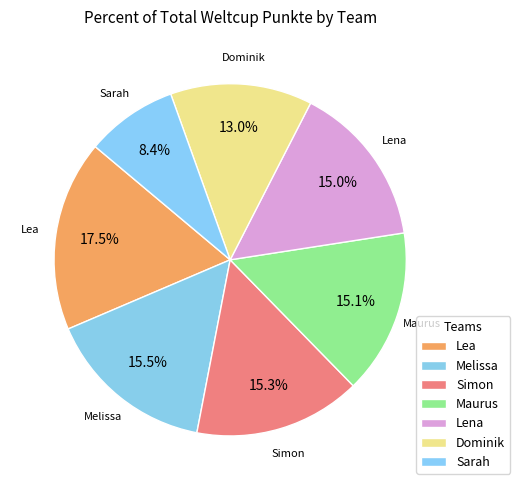

What is the smallest slice in the pie chart?

Sarah